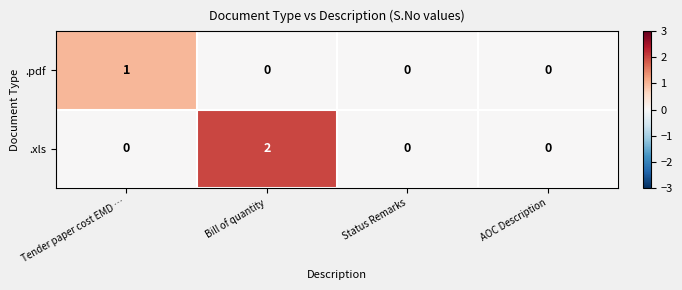

Which label corresponds to the largest value in the chart?

Bill of quantity